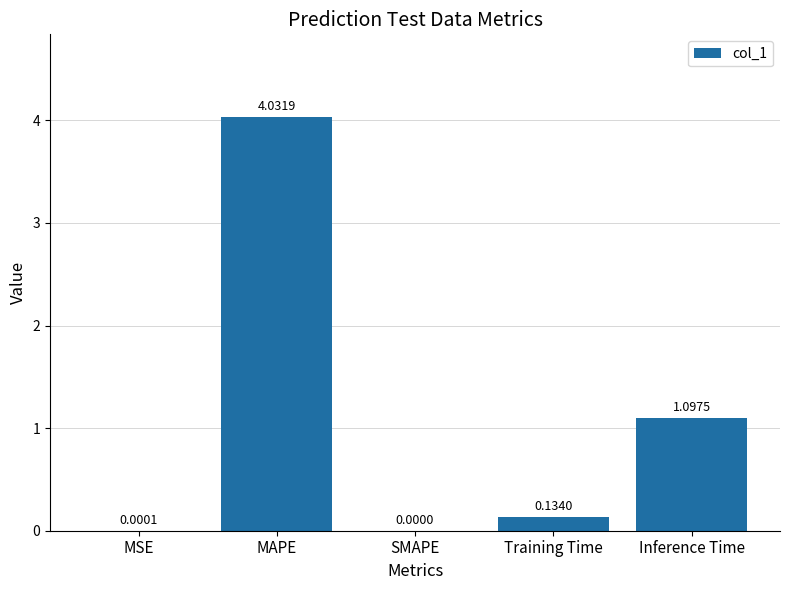

What is the sum of all values?

5.3